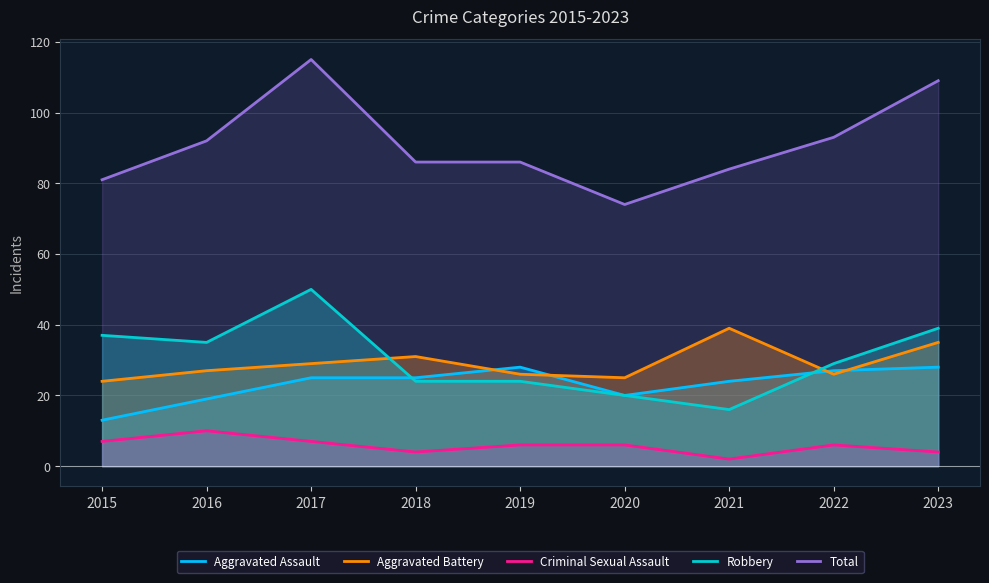

Does the chart have visible grid lines?

Yes